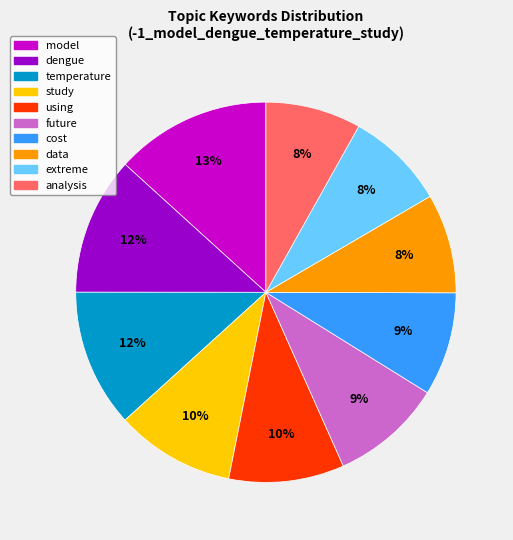

To the nearest percent, what portion does dengue represent?

12%